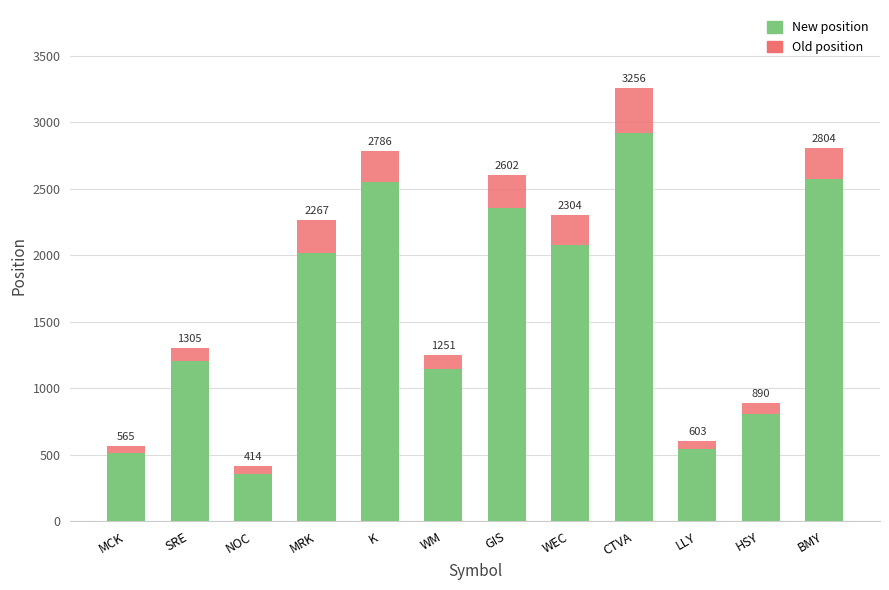

Reading left to right, extract all data points from this chart.

New position: MCK=512	SRE=1208	NOC=358	MRK=2016	K=2549	WM=1144	GIS=2357	WEC=2077	CTVA=2919	LLY=544	HSY=805	BMY=2575
Old position: MCK=565	SRE=1305	NOC=414	MRK=2267	K=2786	WM=1251	GIS=2602	WEC=2304	CTVA=3256	LLY=603	HSY=890	BMY=2804